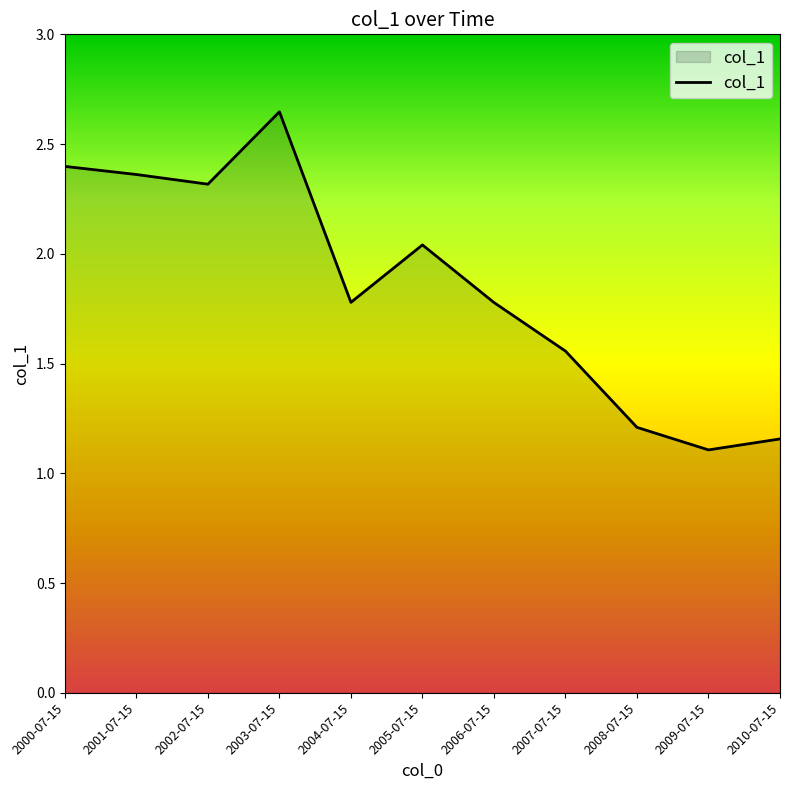

At which category does the chart reach its peak across all series?

2003-07-15